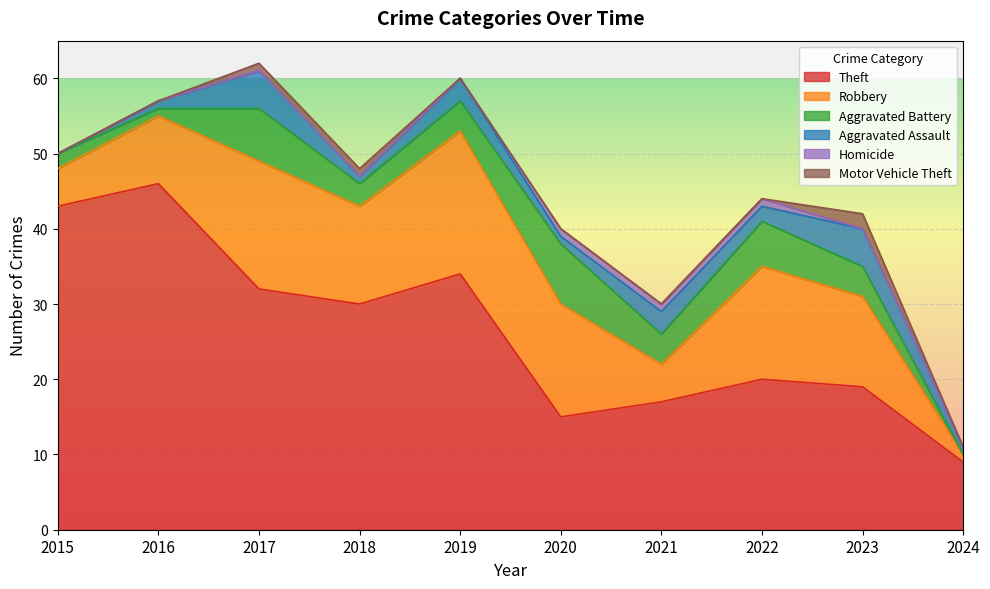

What is the value of the Motor Vehicle Theft point at the 3rd from the left?

1